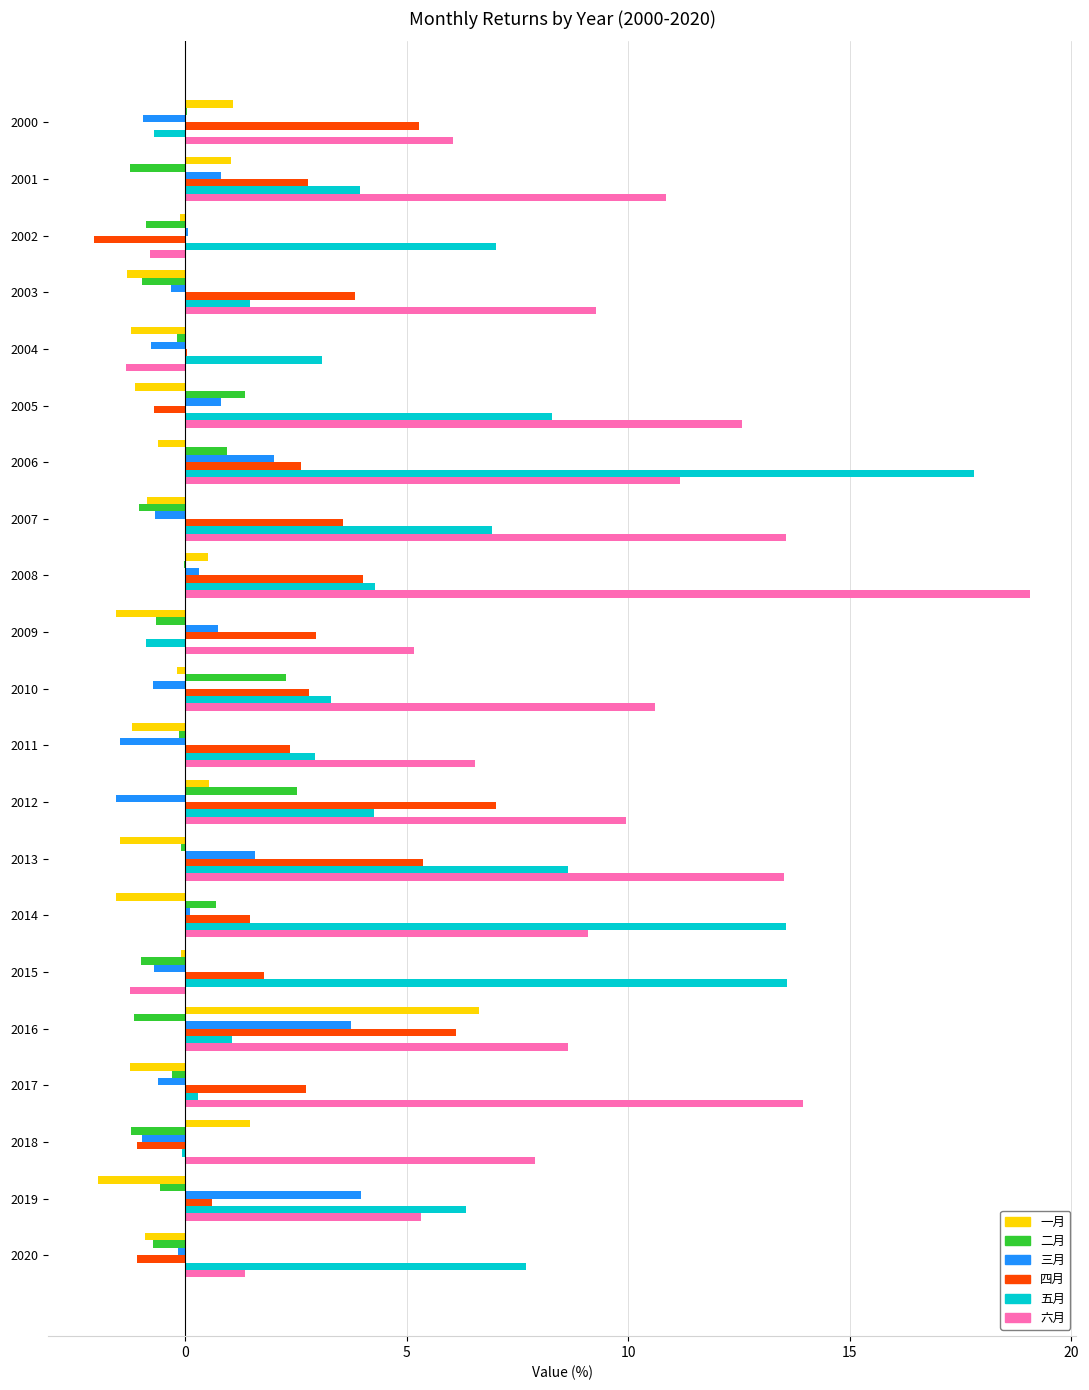

Is it true that 五月 equals 5.7 at 2005?

False